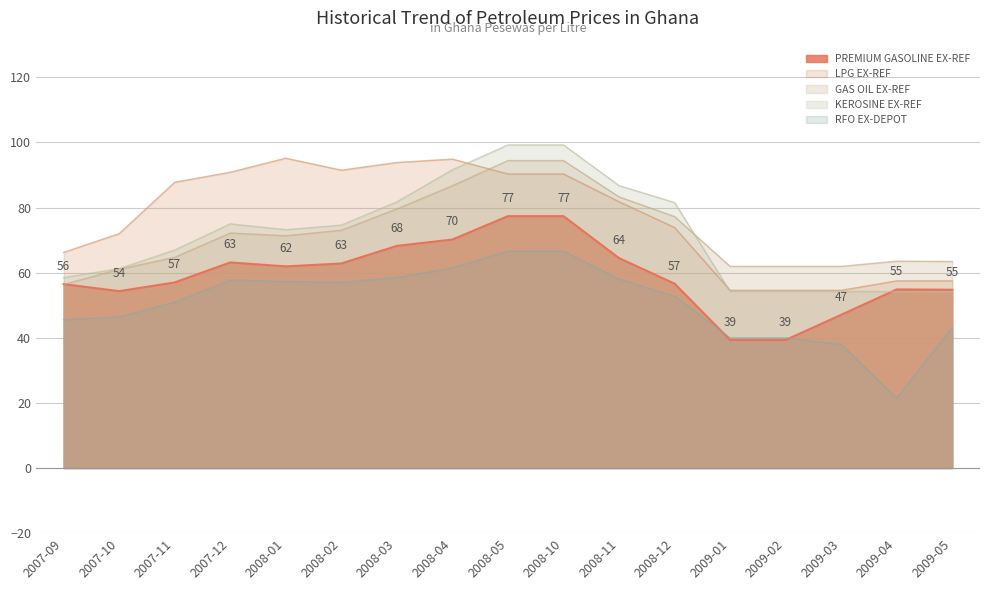

Reading left to right, what are all the values shown in this chart?

PREMIUM GASOLINE EX-REF: 2007-09=56.5	2007-10=54.3	2007-11=57.0	2007-12=63.2	2008-01=61.9	2008-02=62.8	2008-03=68.2	2008-04=70.2	2008-05=77.4	2008-10=77.4	2008-11=64.5	2008-12=56.6	2009-01=39.3	2009-02=39.3	2009-03=47.1	2009-04=54.9	2009-05=54.8
LPG EX-REF: 2007-09=66.2	2007-10=72.0	2007-11=87.8	2007-12=90.9	2008-01=95.2	2008-02=91.5	2008-03=93.9	2008-04=94.9	2008-05=90.3	2008-10=90.3	2008-11=81.8	2008-12=73.9	2009-01=54.6	2009-02=54.6	2009-03=54.6	2009-04=57.5	2009-05=57.5
GAS OIL EX-REF: 2007-09=56.4	2007-10=61.1	2007-11=64.7	2007-12=72.2	2008-01=71.3	2008-02=73.0	2008-03=79.6	2008-04=86.7	2008-05=94.5	2008-10=94.5	2008-11=83.3	2008-12=77.2	2009-01=62.0	2009-02=62.0	2009-03=62.0	2009-04=63.5	2009-05=63.5
KEROSINE EX-REF: 2007-09=58.5	2007-10=61.3	2007-11=67.0	2007-12=75.0	2008-01=73.2	2008-02=74.6	2008-03=81.8	2008-04=91.6	2008-05=99.3	2008-10=99.3	2008-11=86.8	2008-12=81.6	2009-01=54.3	2009-02=54.3	2009-03=54.3	2009-04=54.2	2009-05=54.2
RFO EX-DEPOT: 2007-09=45.5	2007-10=46.4	2007-11=50.9	2007-12=57.8	2008-01=57.3	2008-02=57.0	2008-03=58.6	2008-04=61.5	2008-05=66.7	2008-10=66.7	2008-11=58.1	2008-12=52.8	2009-01=40.0	2009-02=40.0	2009-03=38.0	2009-04=21.5	2009-05=43.2